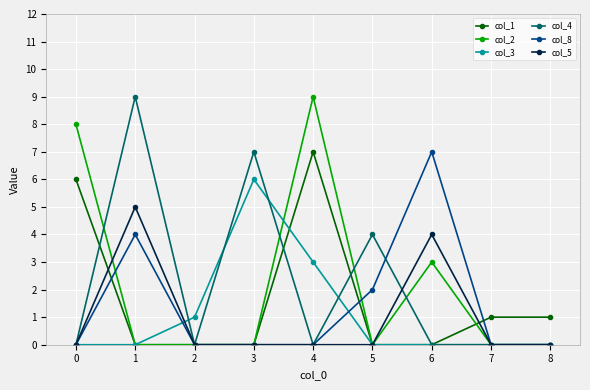

The value of col_4 at 5 is -6. True or false?

False